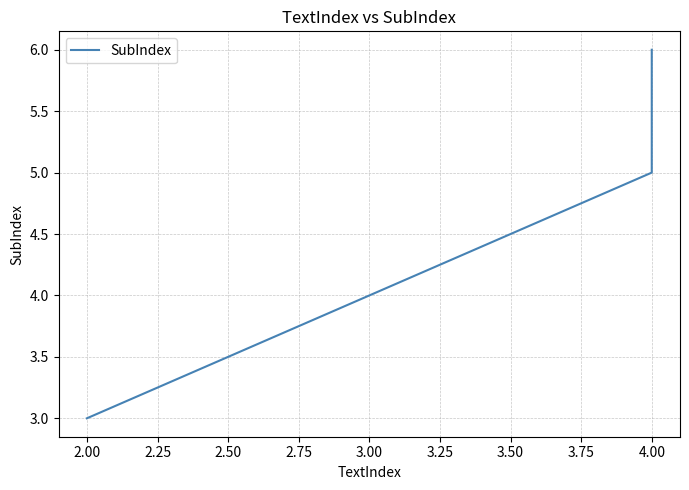

What is the difference between the values at 2.25 and 2.00?

1